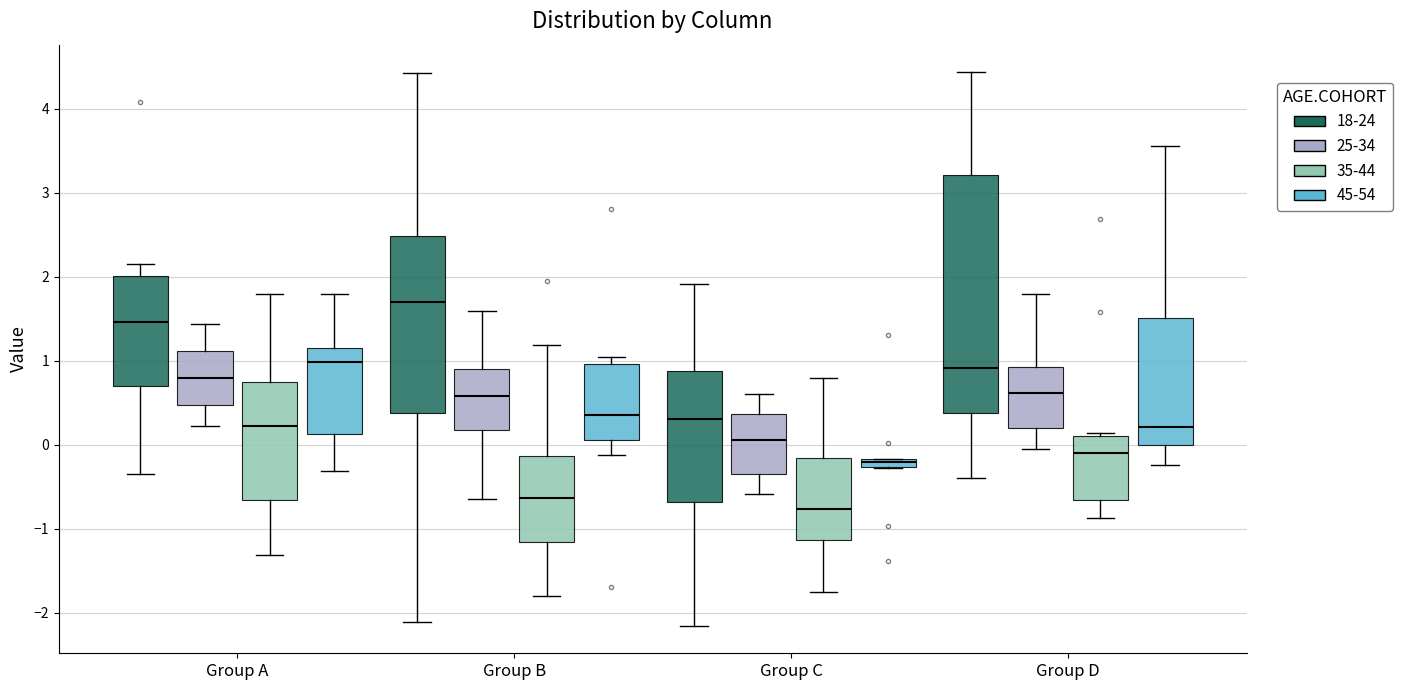

Which box is the tallest, from its lower edge to its upper edge?

Group D (18-24)